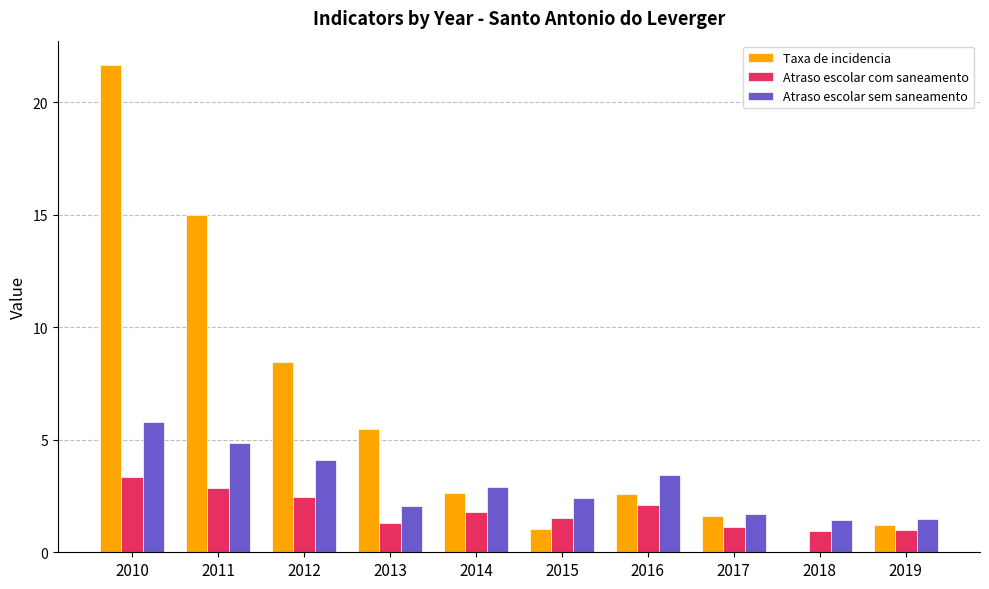

How many groups of bars are there?

10